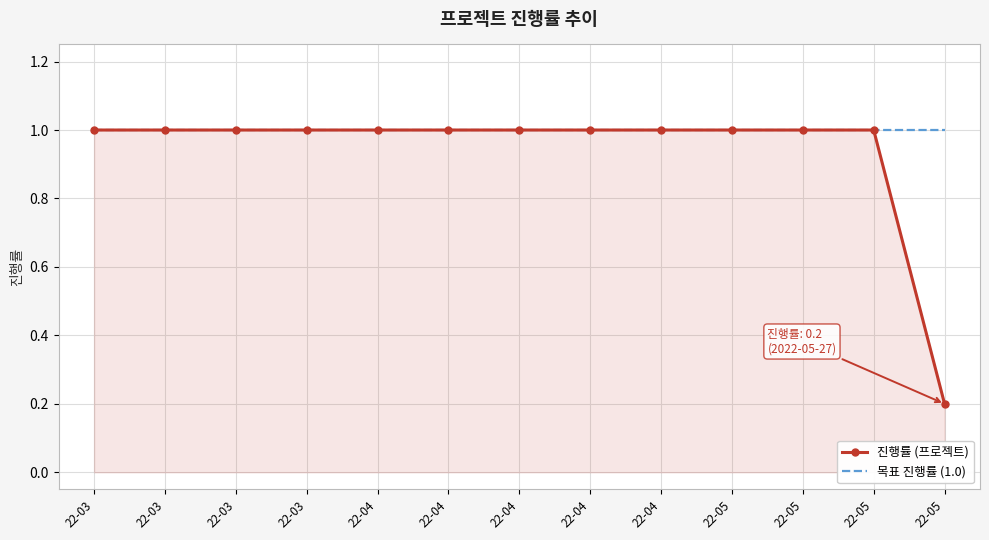

What are all the series names shown in the legend?

진행률 (프로젝트), 목표 진행률 (1.0)